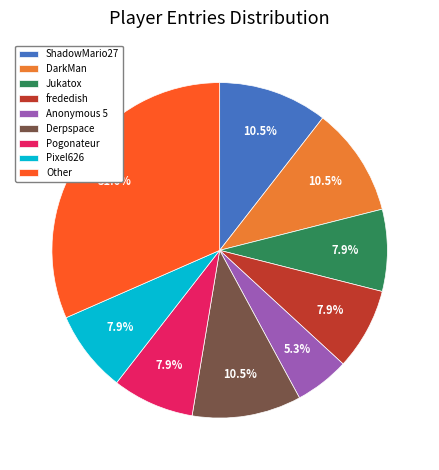

Does frededish account for over 50% of the chart?

No